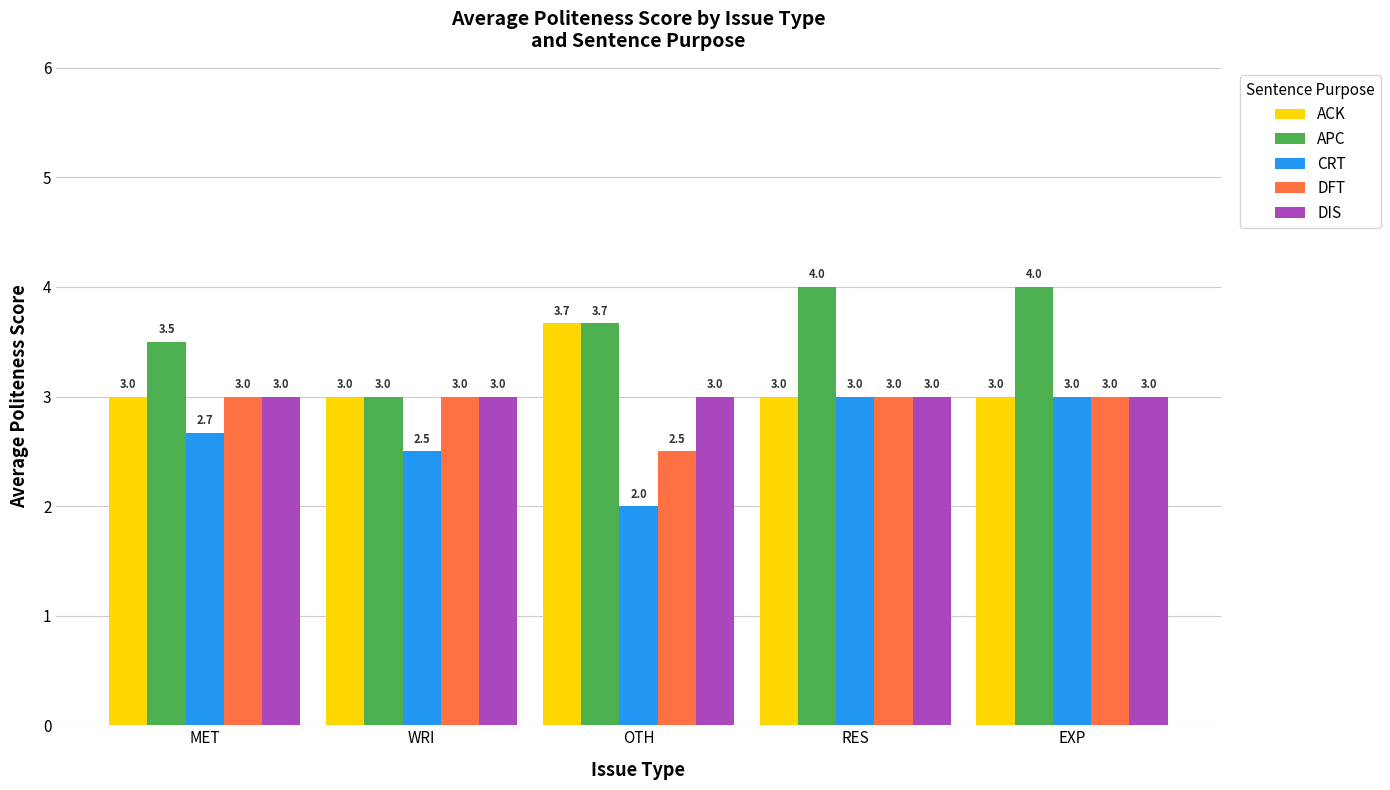

Which series changed the most between MET and EXP?

APC